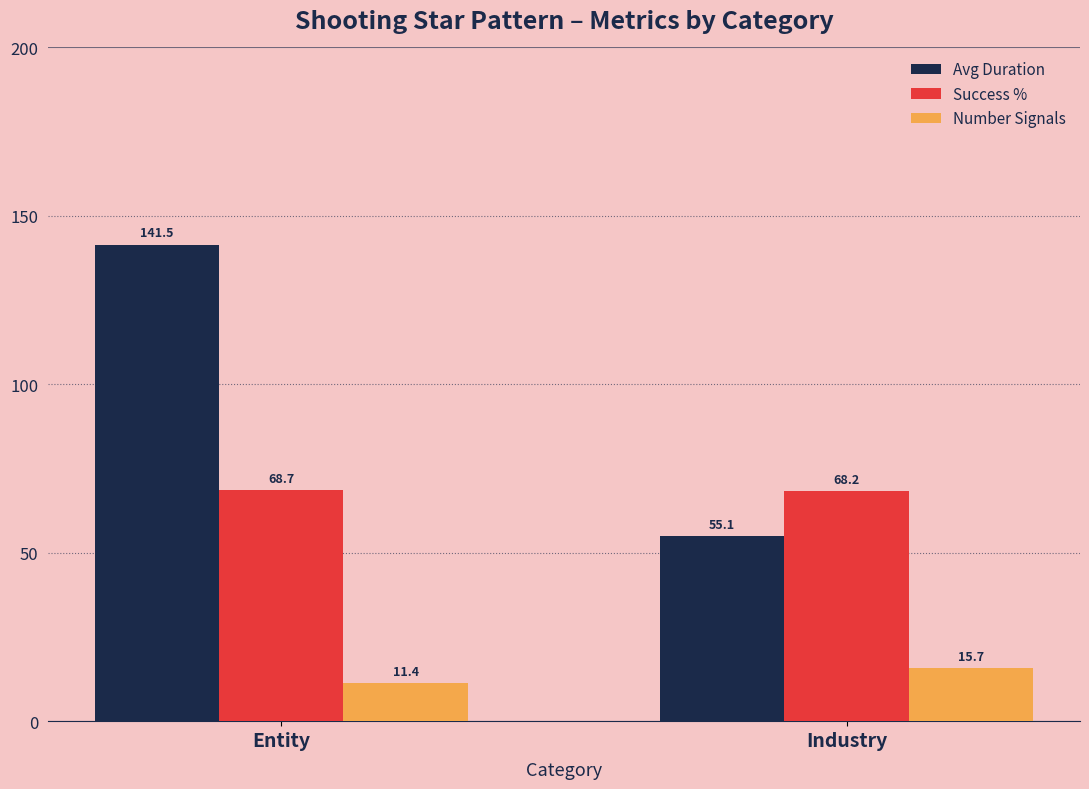

At which label is Avg Duration closest to 98?

Industry